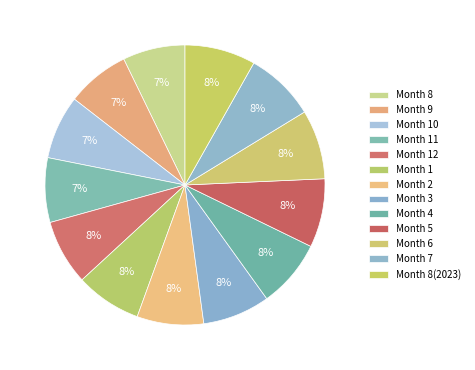

Rank the categories by value from highest to lowest.

8(2023), 7, 6, 5, 4, 3, 2, 1, 12, 11, 10, 9, 8